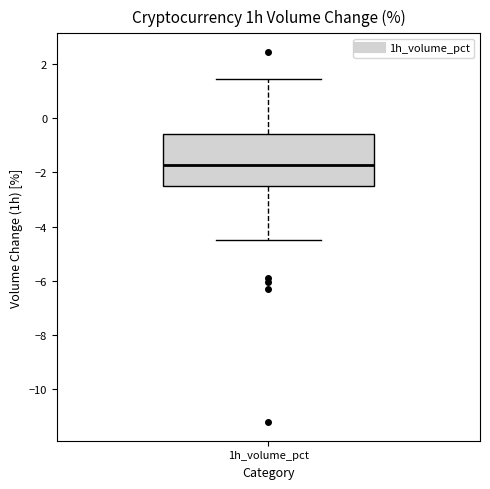

Read this box plot against the y-axis: the position of the median line, the range covered by the box, and the ends of both whiskers. The values are not printed on the chart, so give them approximately, as read against the axis.

median -1.8, box -2.4 to -0.6, whiskers -4.4 to 1.4